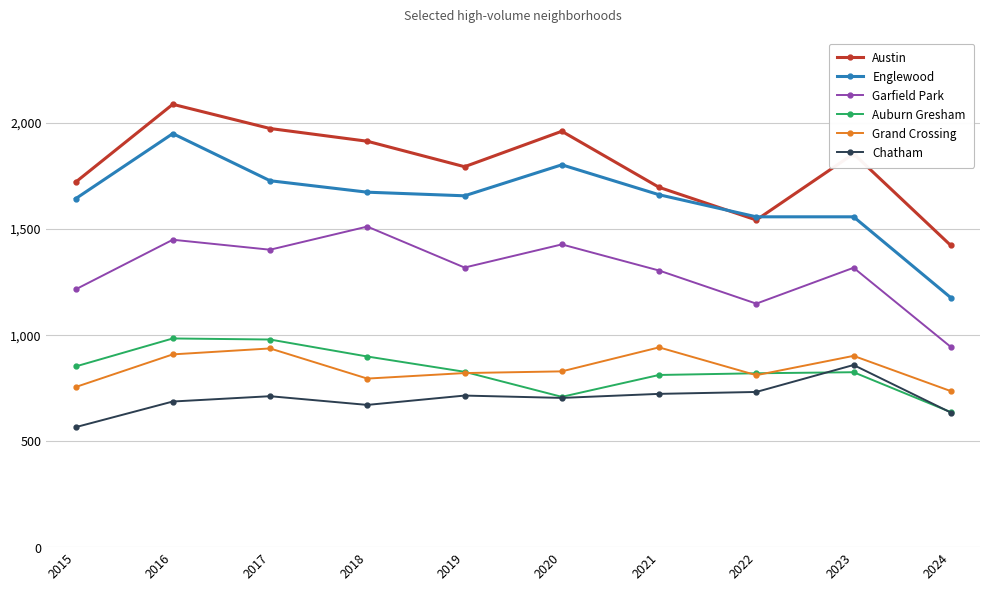

True or false: Auburn Gresham and Grand Crossing cross at least once.

True